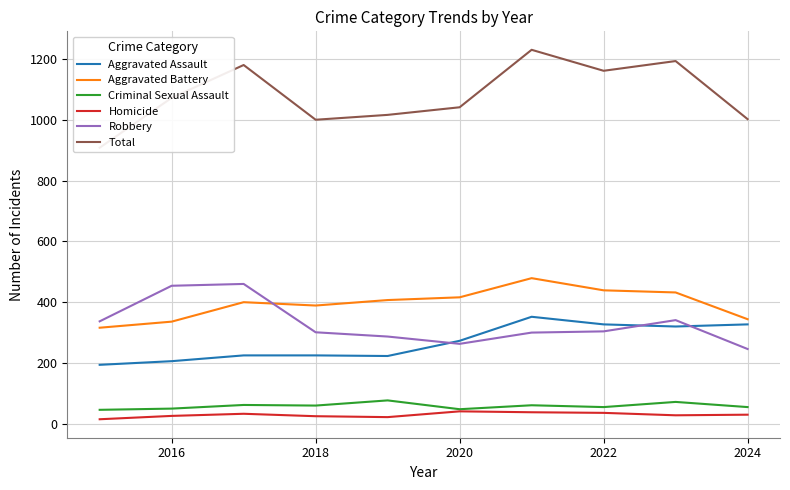

Which series has the largest range (max minus min)?

Total